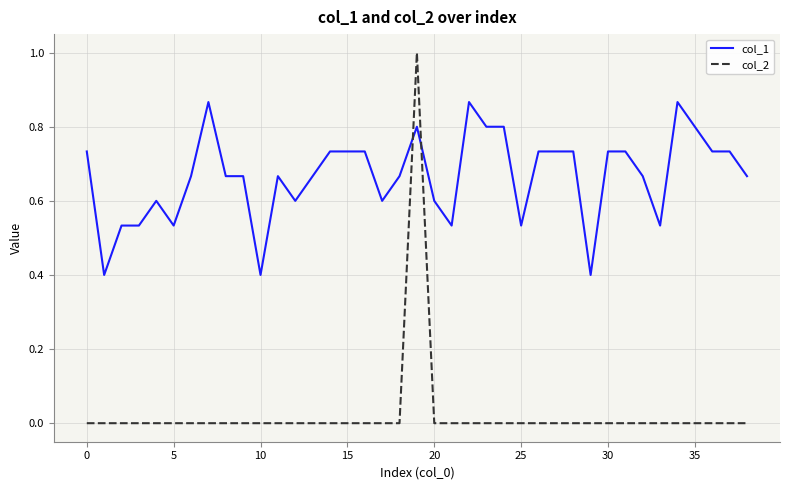

Which series has the largest range (max minus min)?

col_2